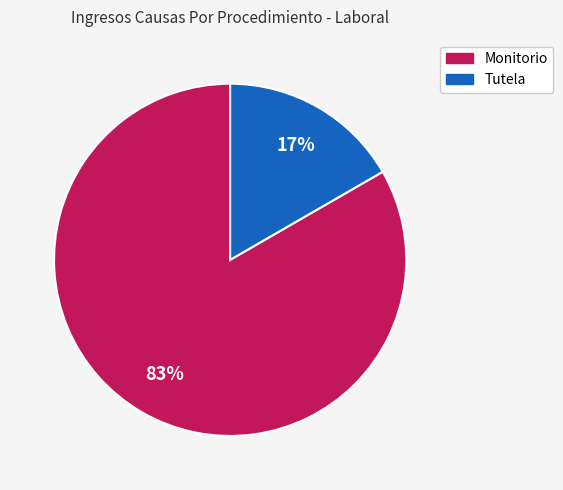

Combined, do Monitorio and Tutela account for over 50%?

Yes